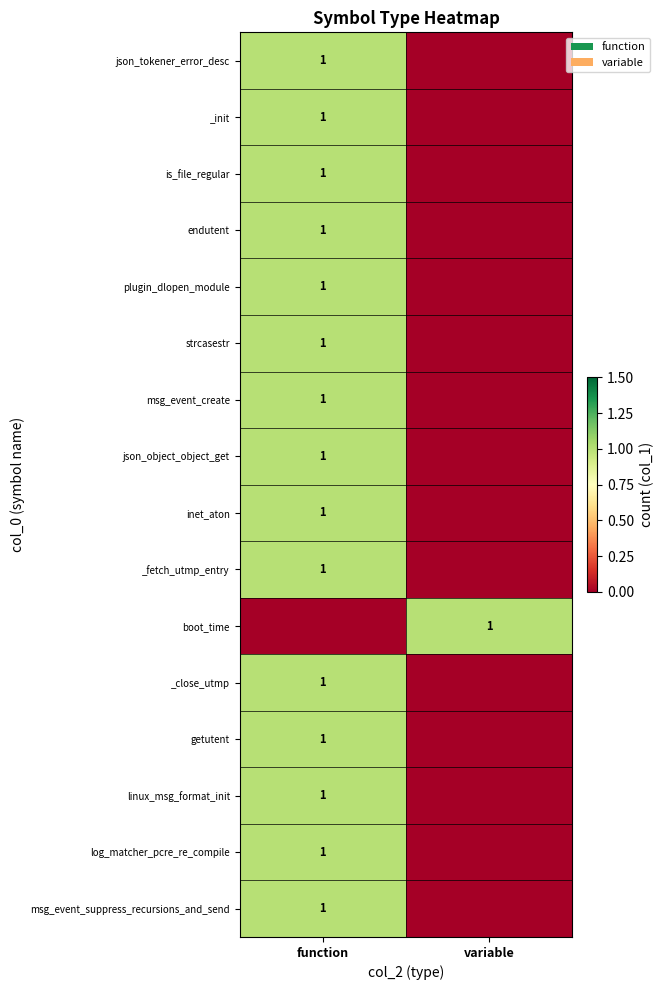

Is it true that _fetch_utmp_entry equals 1 at function?

True